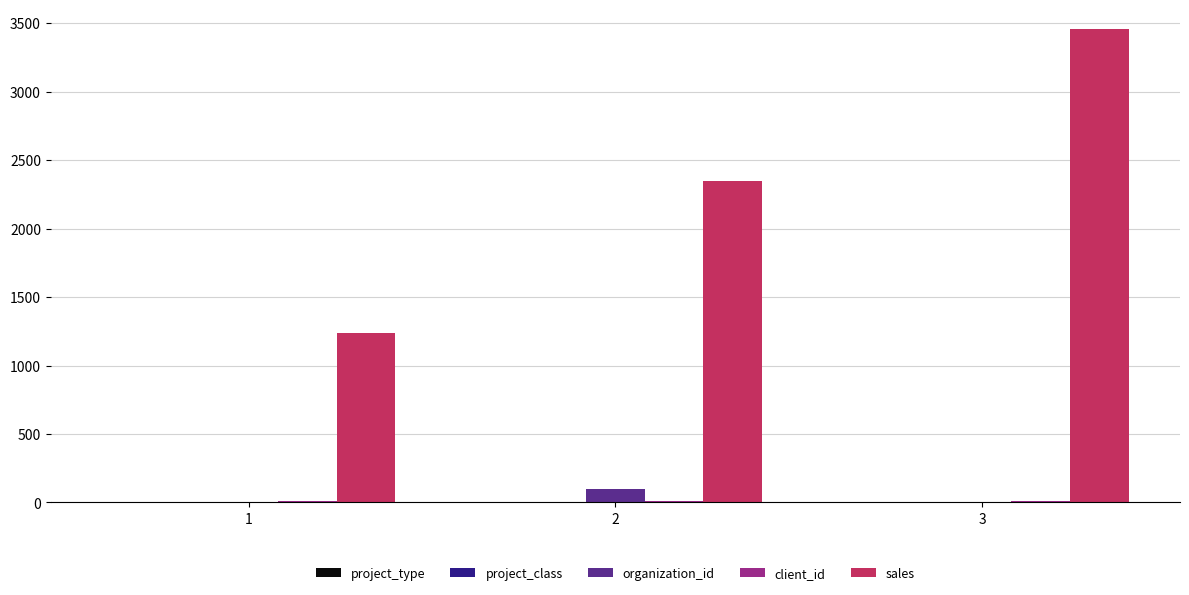

Which series has the largest total across all categories?

sales